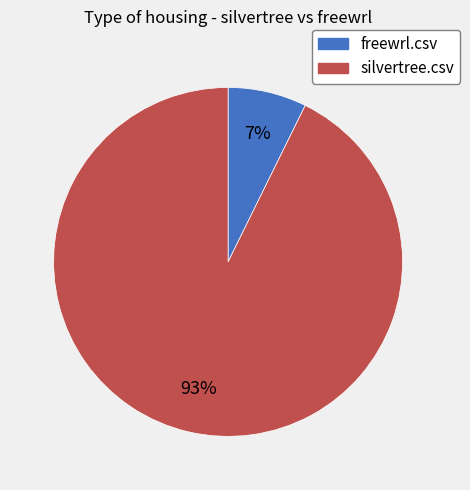

To the nearest percent, what portion does freewrl.csv represent?

7%